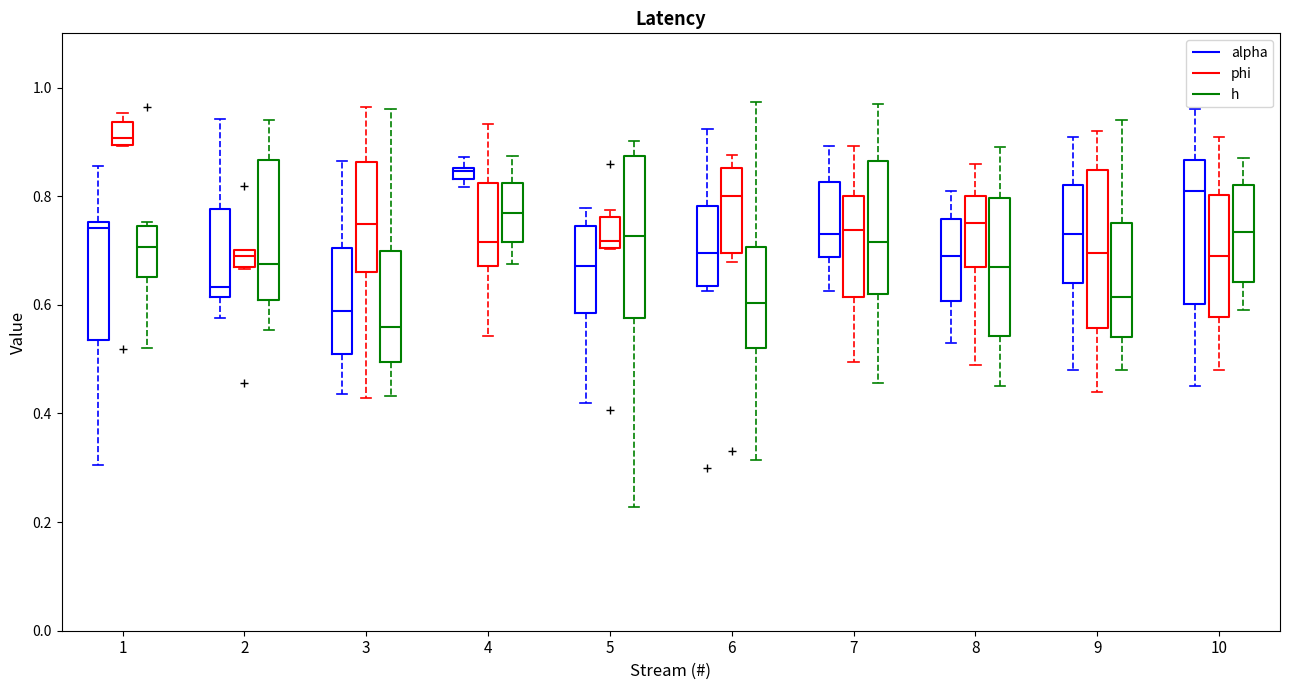

Which box's median line is the highest?

1 (phi)